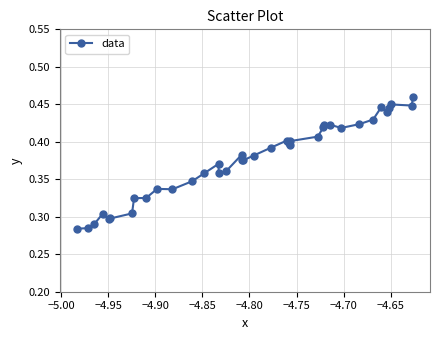

What is the sum of all values?

14.3